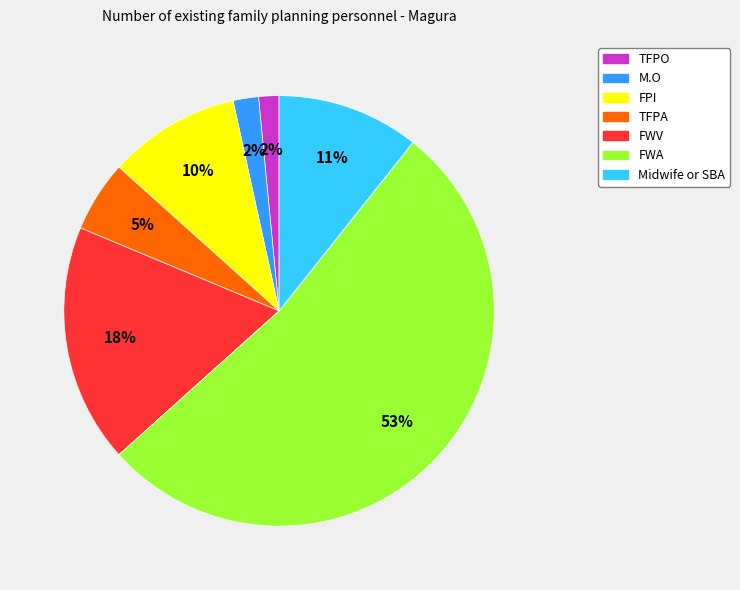

To the nearest percent, what percentage of the pie is FPI?

10%